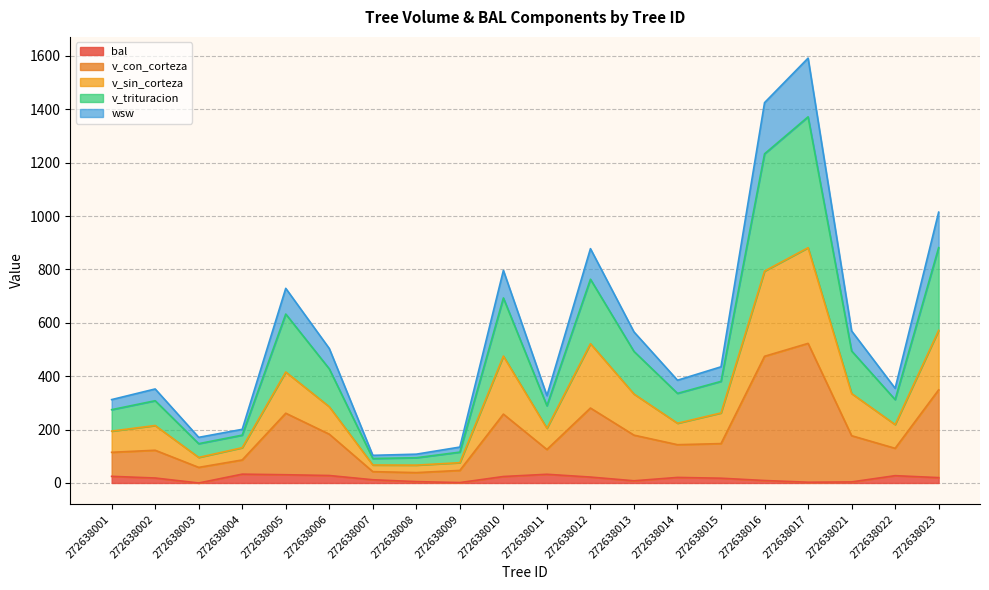

In v_trituracion, how many points are higher than both neighbors (excluding endpoints)?

5